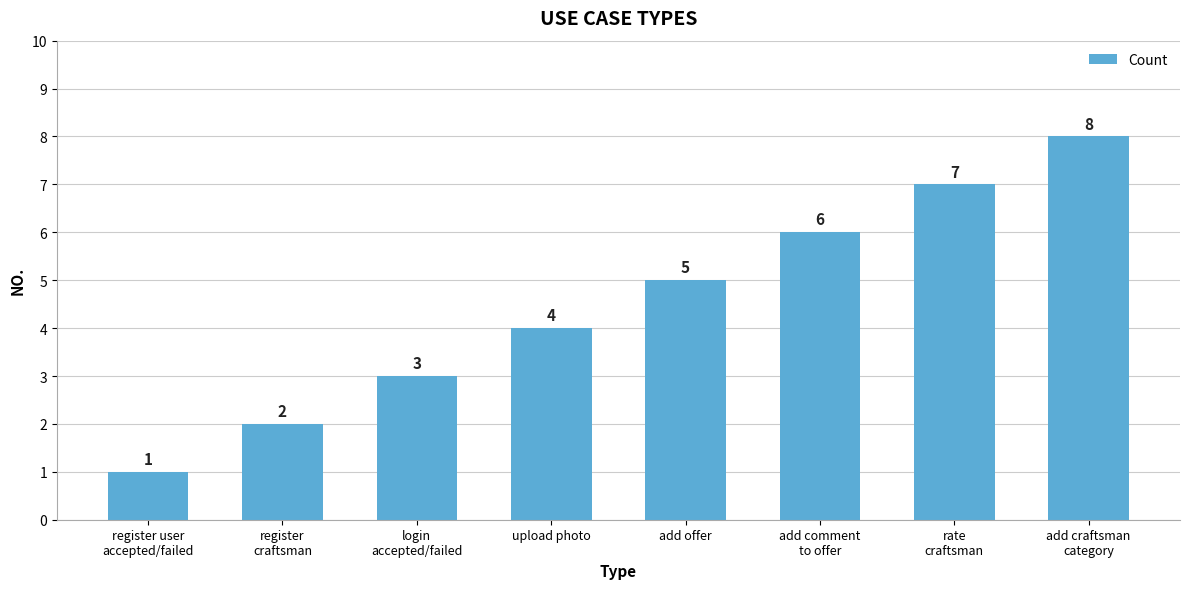

How many values are below 5?

4